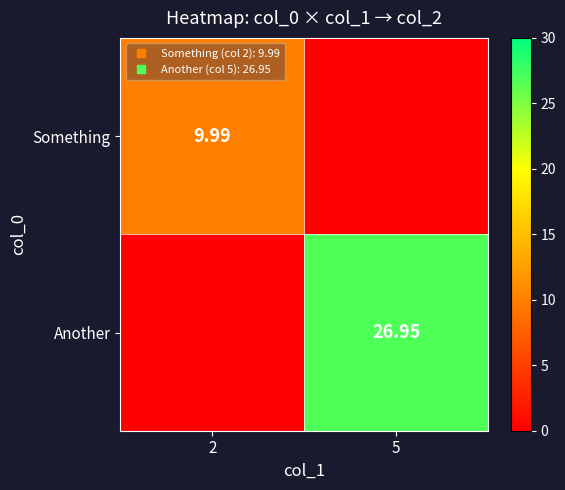

True or false: Another has a value of 0.0 at 2.

True